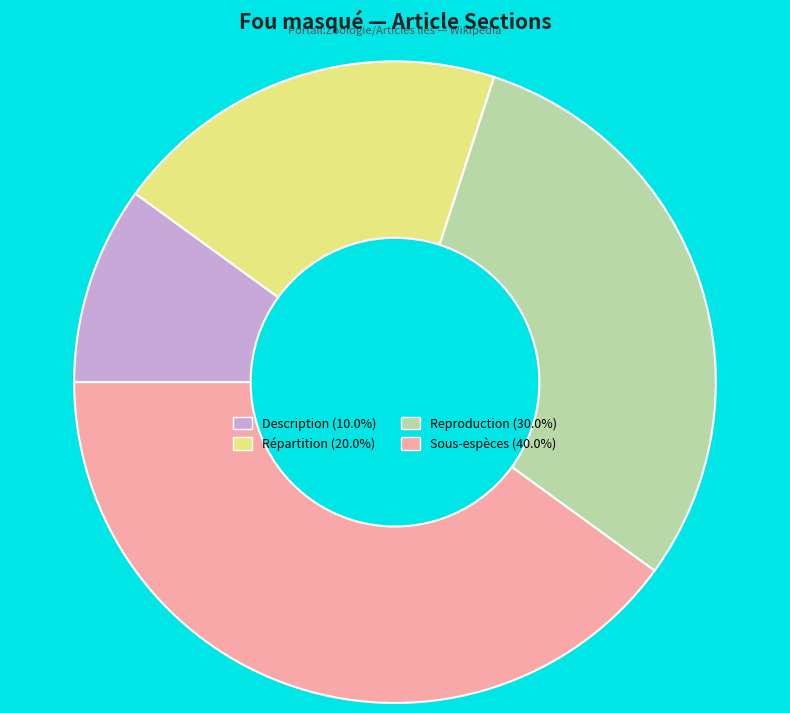

Rank the categories by value from highest to lowest.

Sous-espèces, Reproduction, Répartition, Description